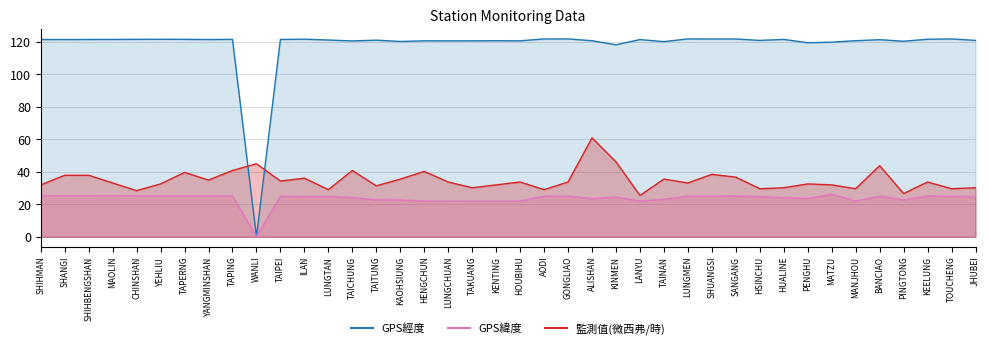

How many lines are shown in the chart?

3